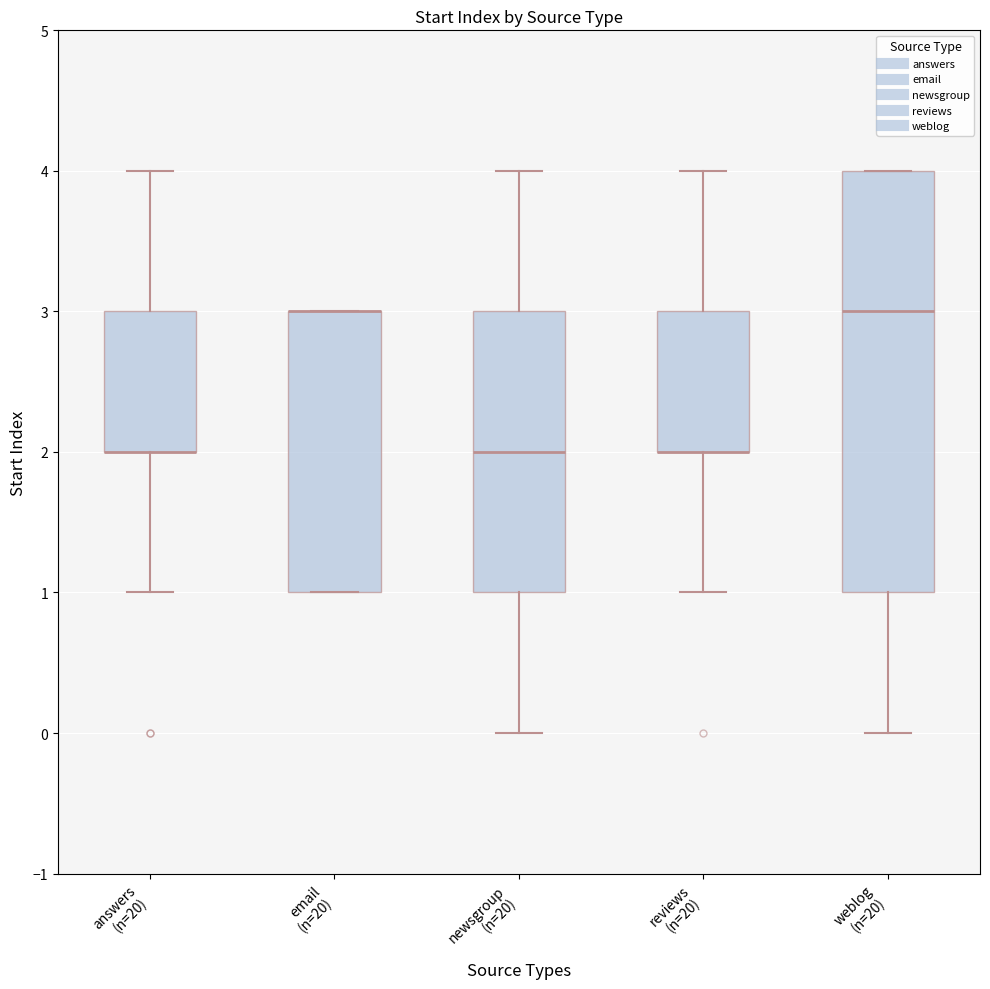

Comparing the boxes themselves (not the whiskers), which one is the tallest?

weblog (n=20)